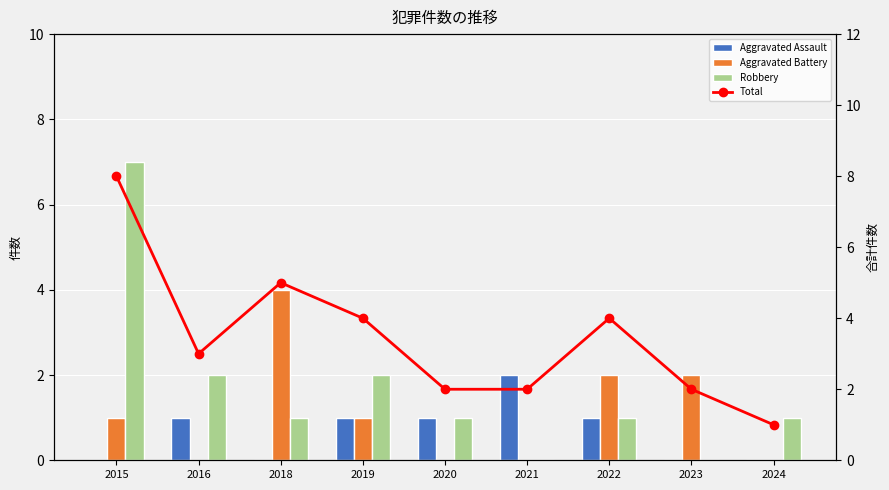

At how many categories does at least one series exceed 2?

5